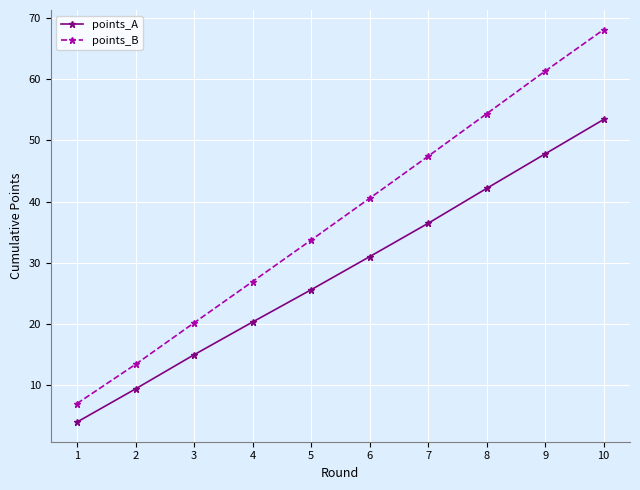

Rank the series by their average value, from highest to lowest.

points_B, points_A